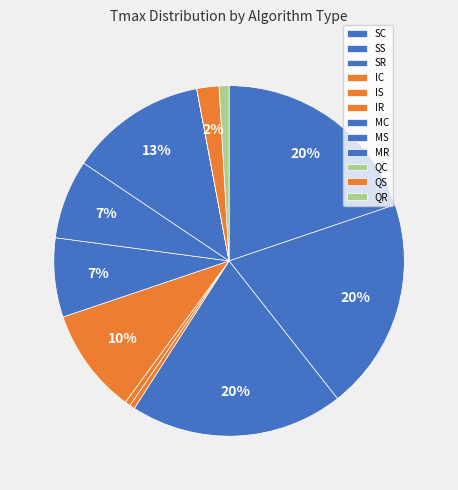

Count the number of slices in the pie.

12